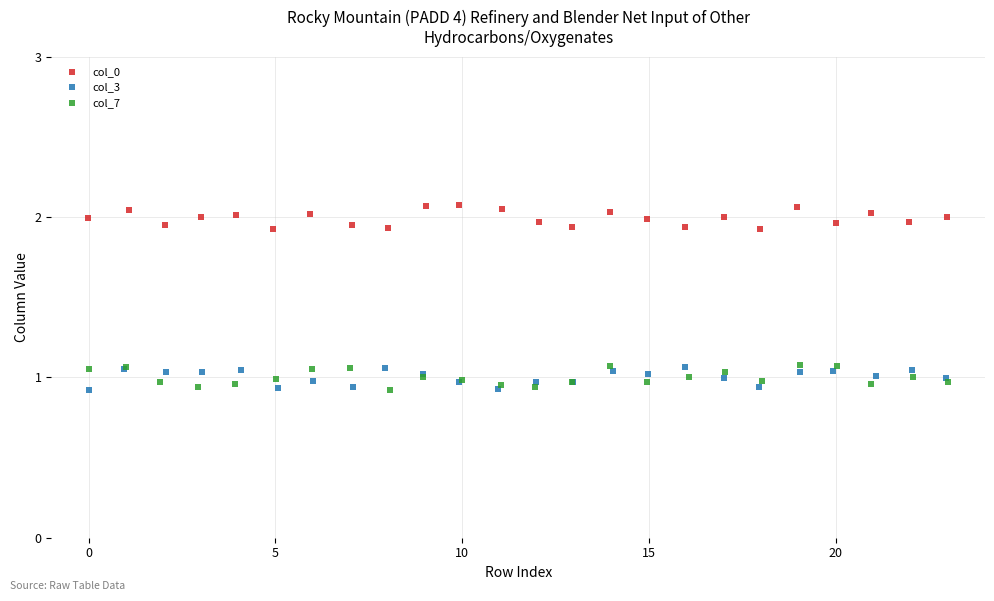

What are all the series names shown in the legend?

col_0, col_3, col_7